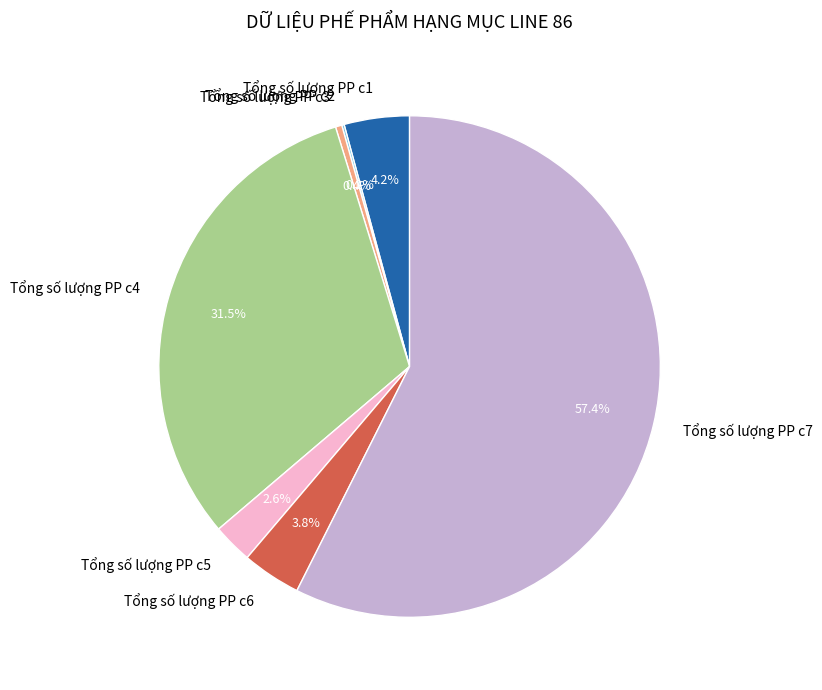

What is the largest slice in the pie chart?

Tổng số lượng PP c7